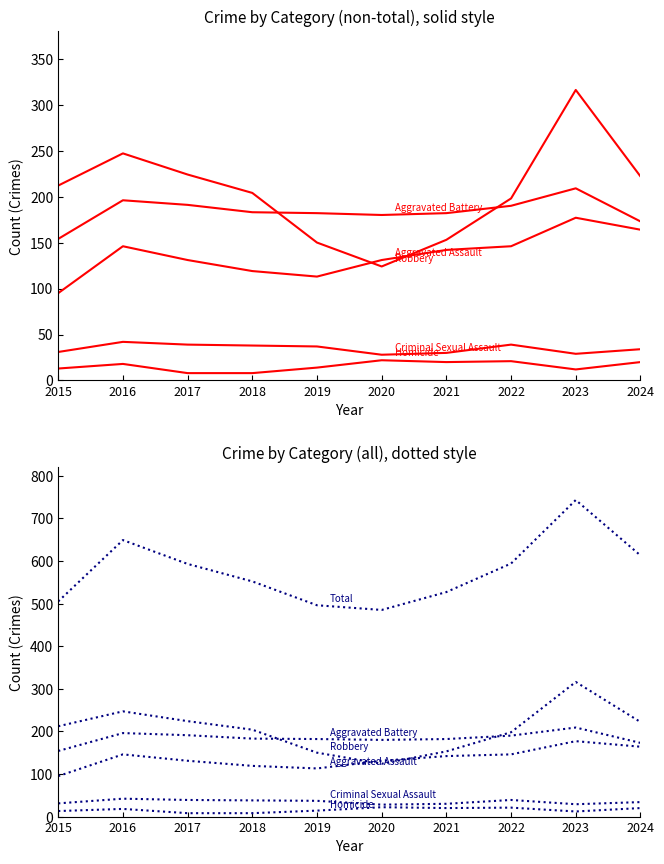

At which label is Robbery closest to 220?

2024